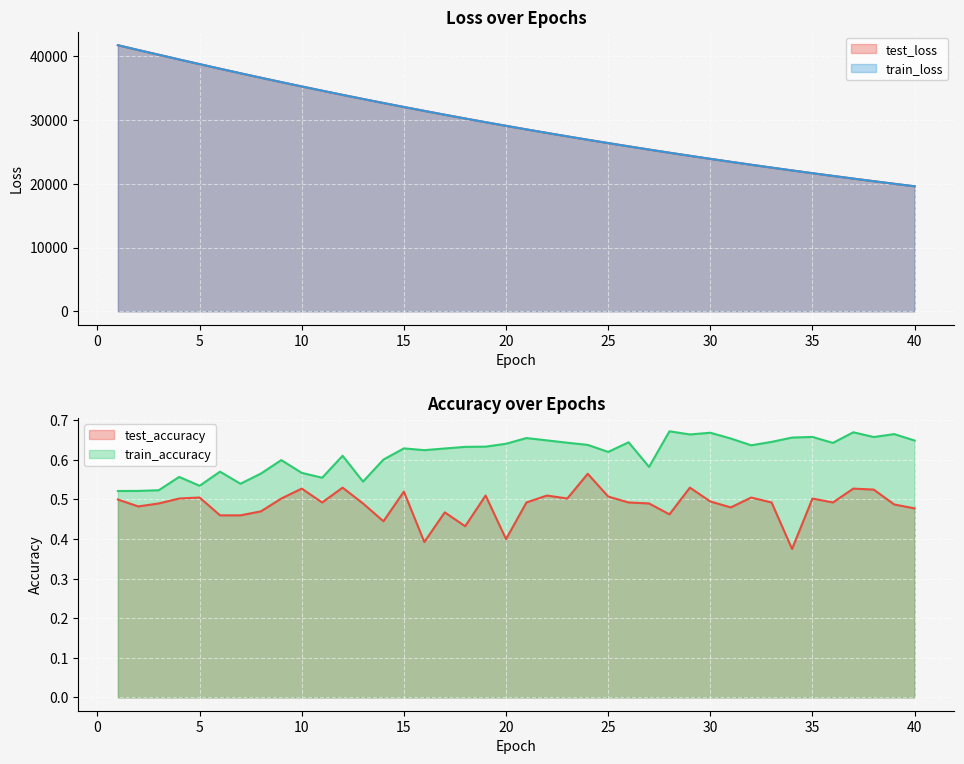

Read the test_accuracy value at 22.

0.5